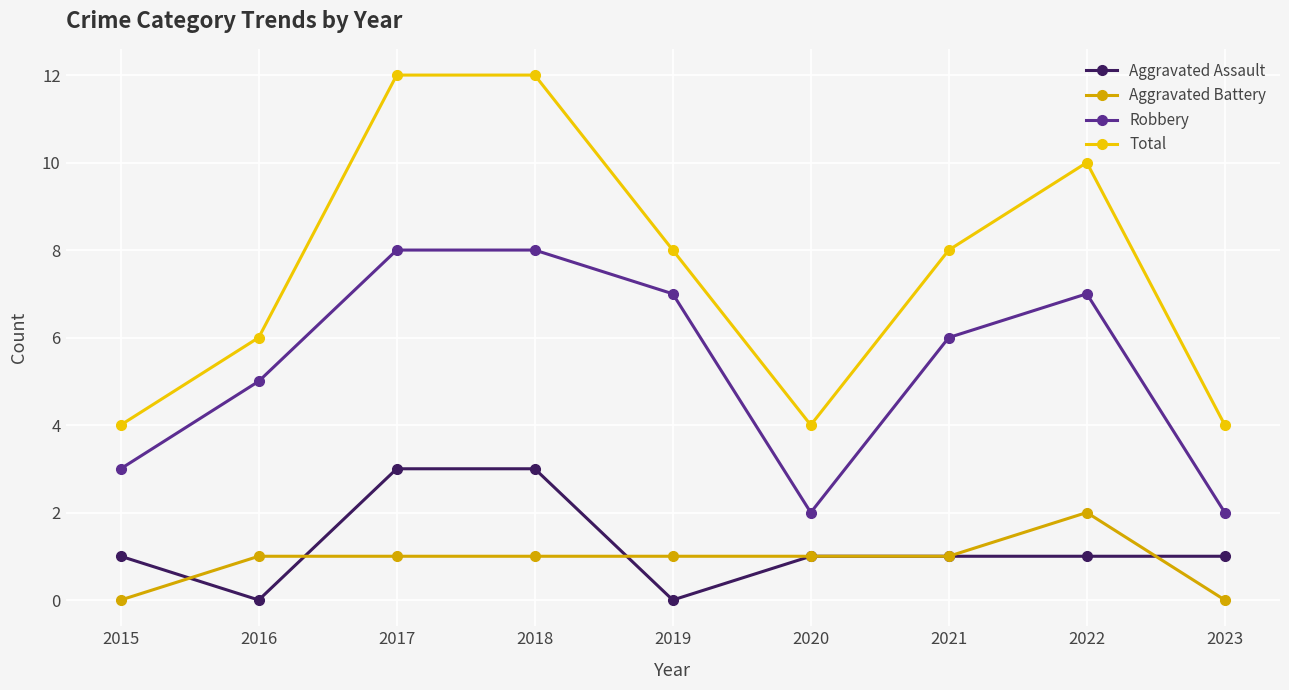

What is the value of the Robbery point at the 6th from the left?

2